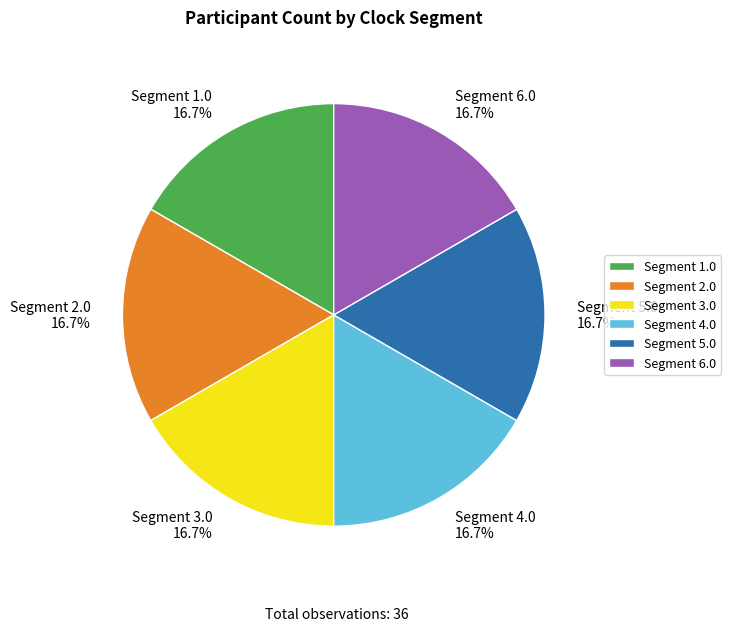

Is there any slice that represents more than half of the pie?

No